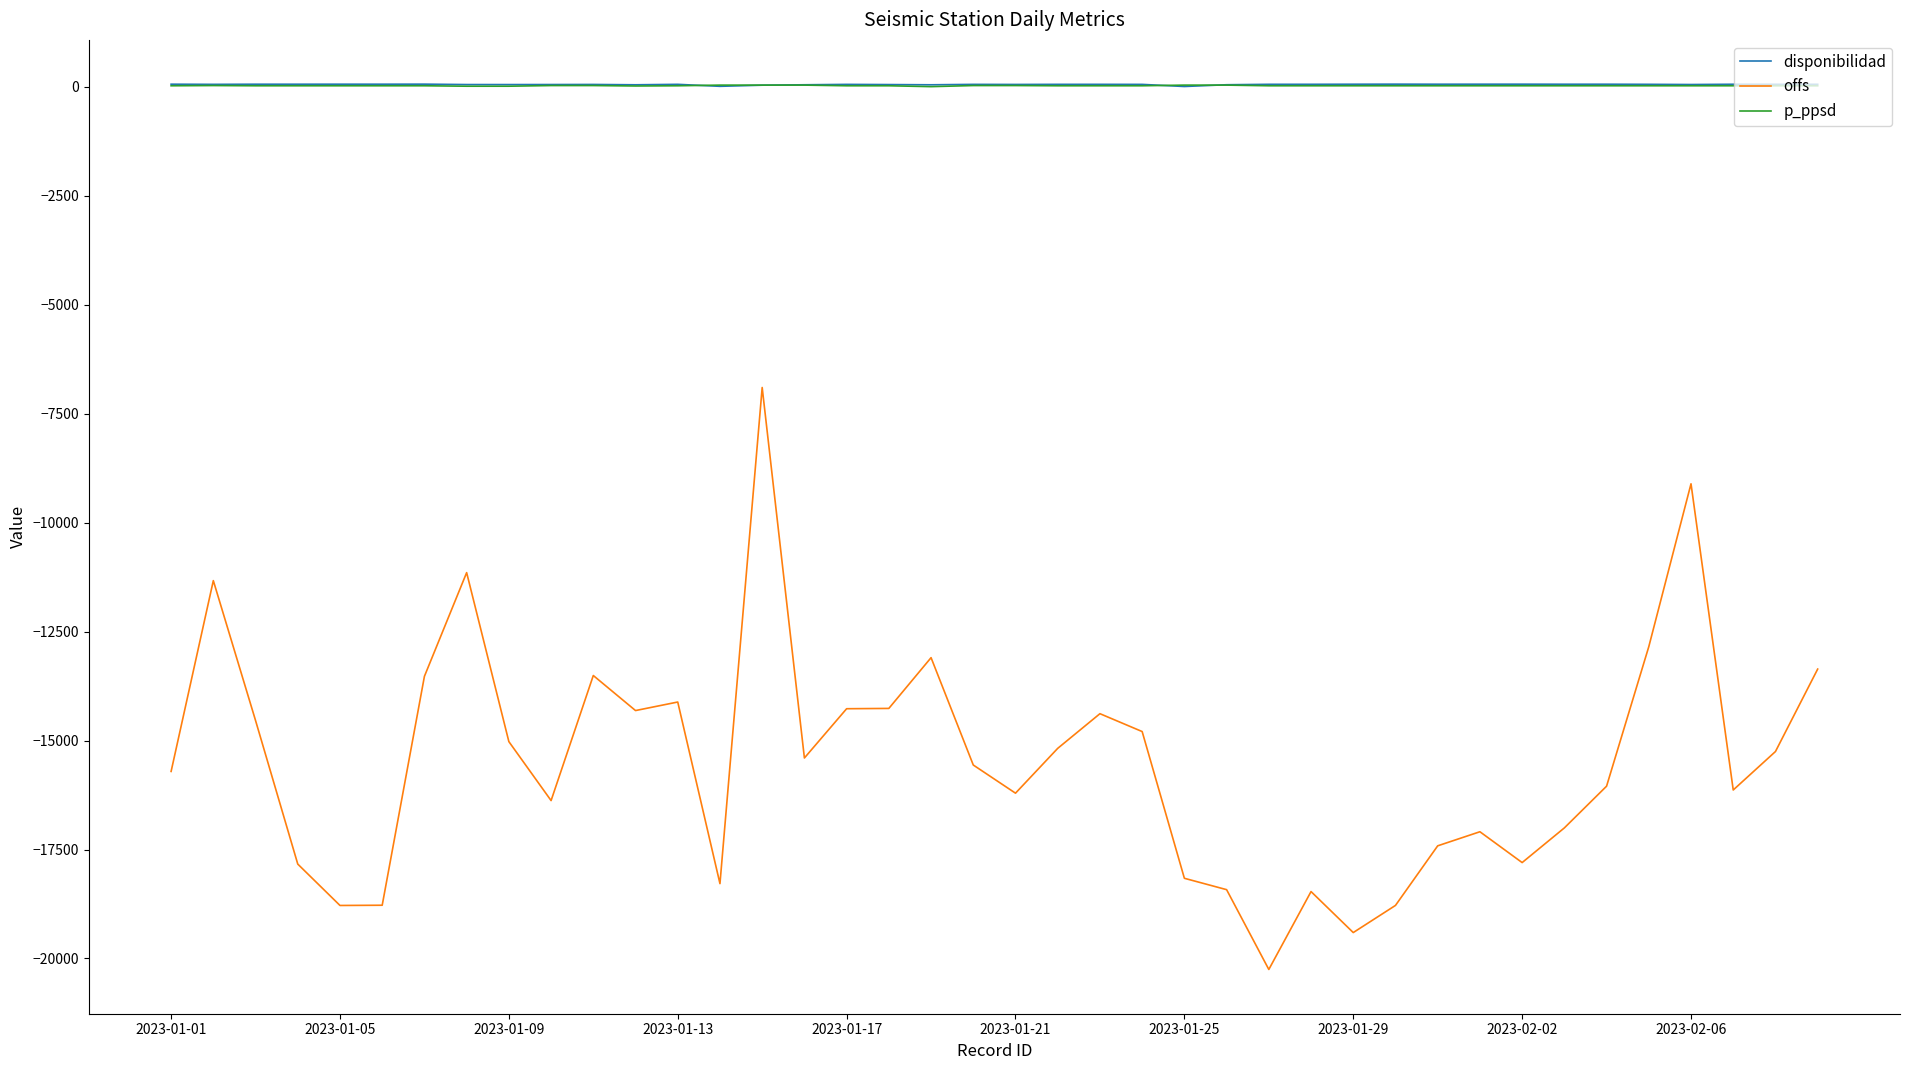

Does the chart display data point markers on the line(s)?

No